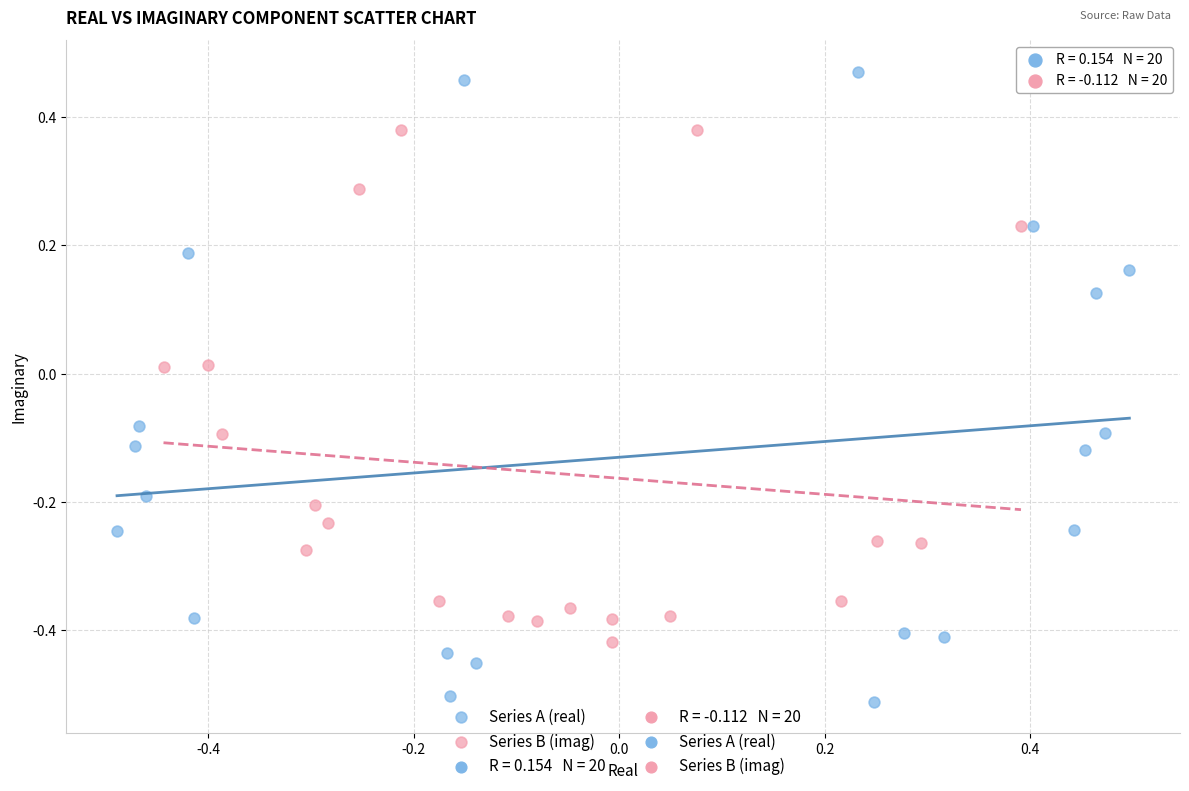

Which series has the widest spread of Y values?

Series A (real)